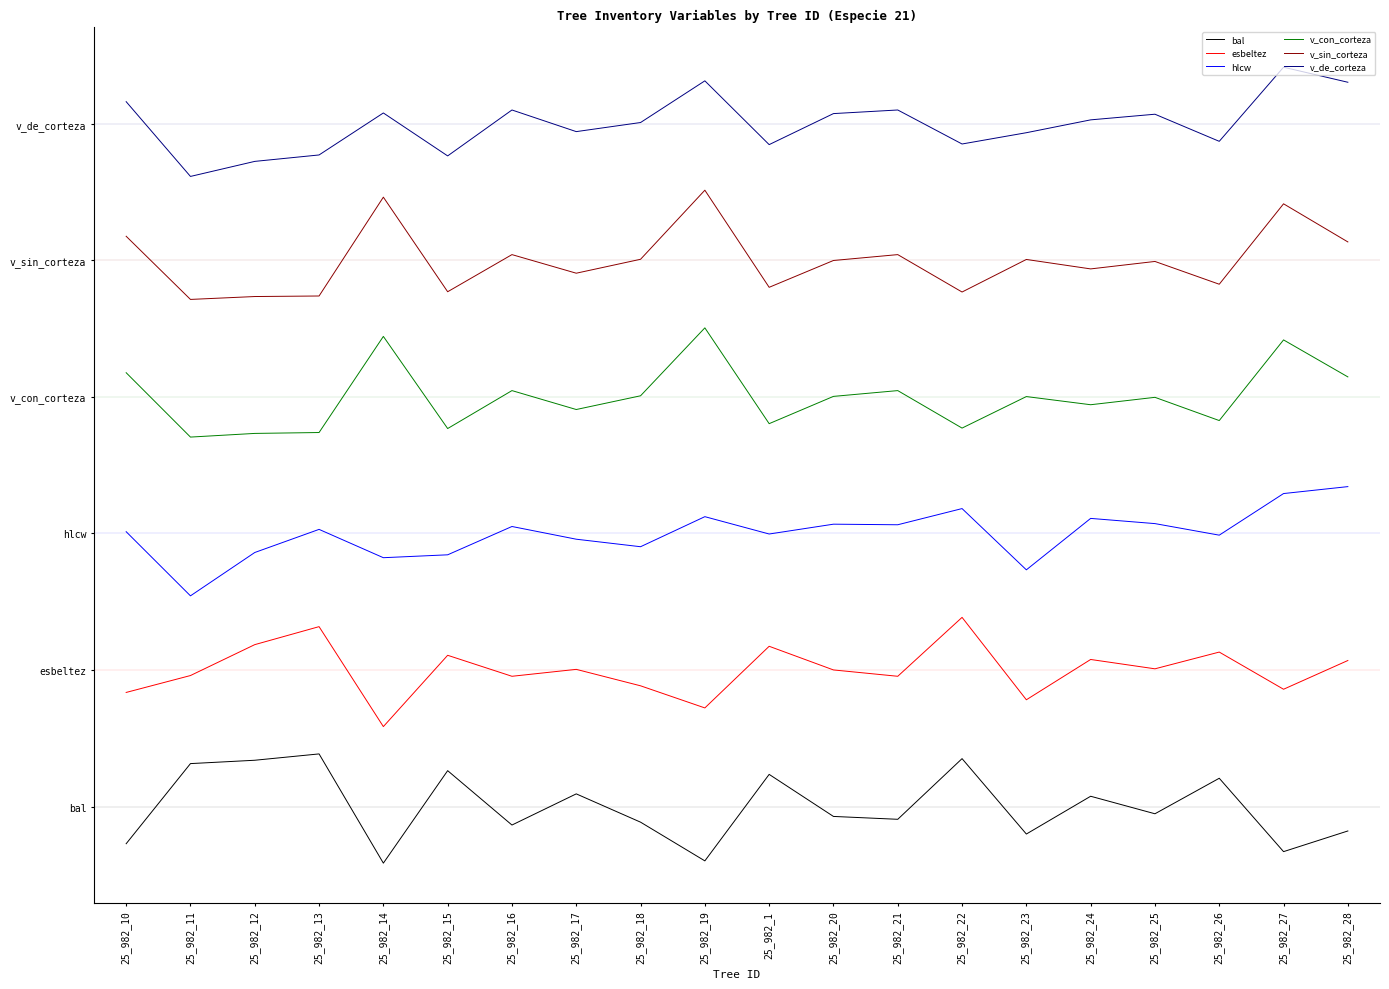

Does the chart display data point markers on the line(s)?

No